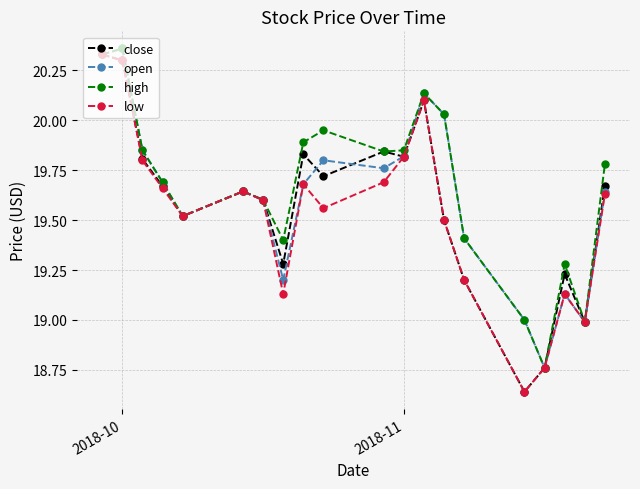

At how many categories does at least one series exceed 18?

20